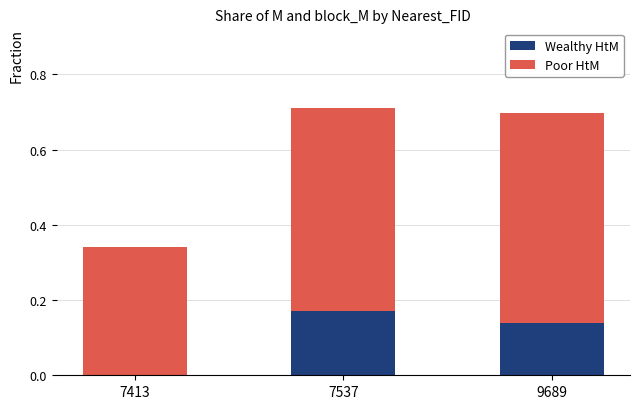

The value of Wealthy HtM at 7413 is 0.1. True or false?

False